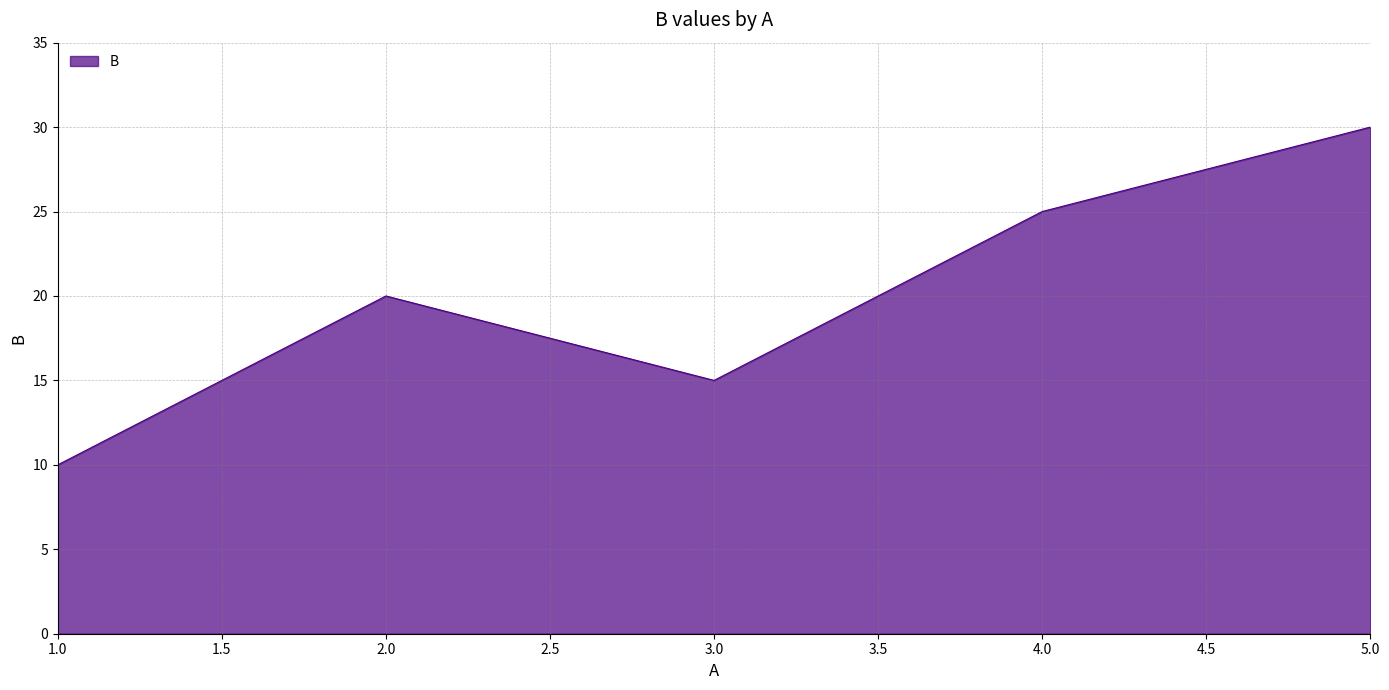

Does the chart have visible grid lines?

Yes